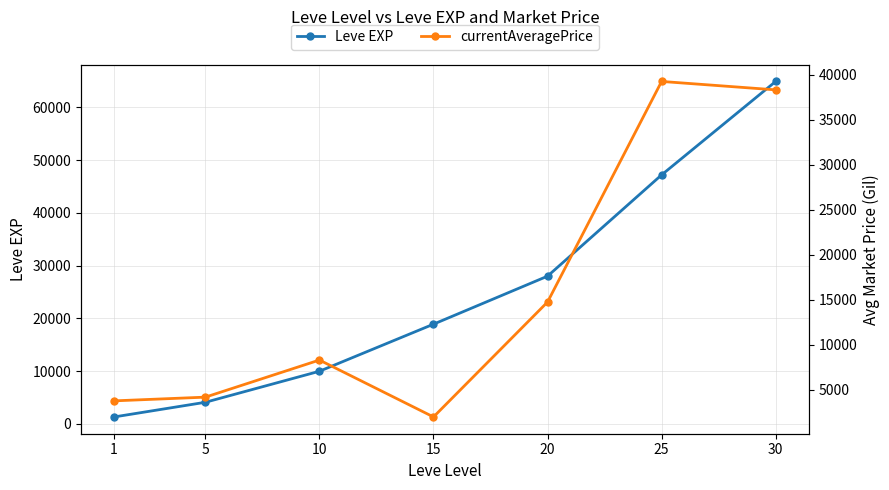

In currentAveragePrice, how many points are higher than both neighbors (excluding endpoints)?

2